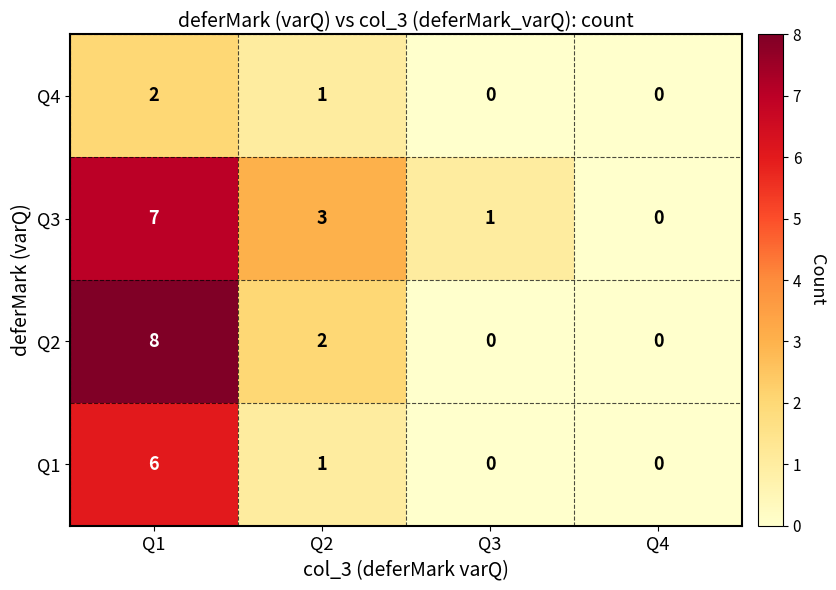

Rank the series by their maximum value, from lowest to highest.

Q4, Q1, Q3, Q2